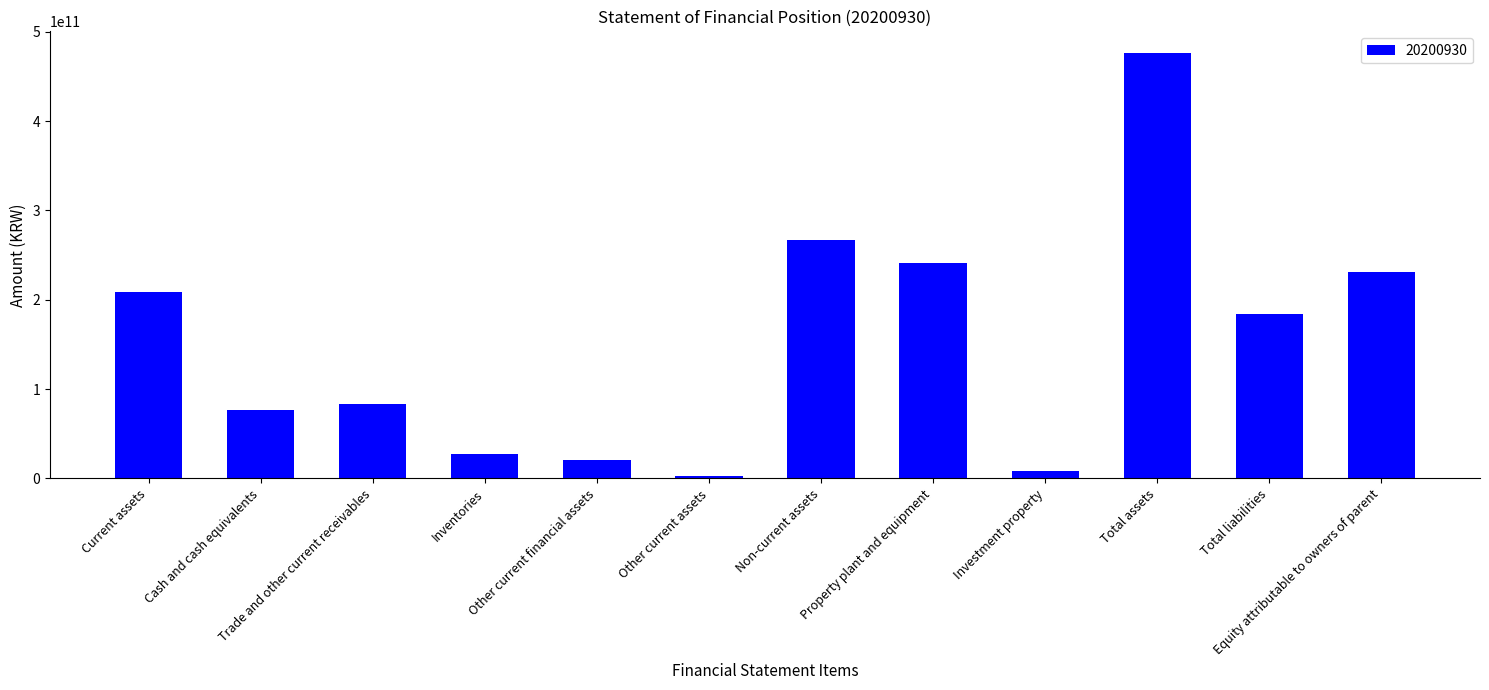

What is the difference between the values at Current assets and Other current financial assets?

189115895587